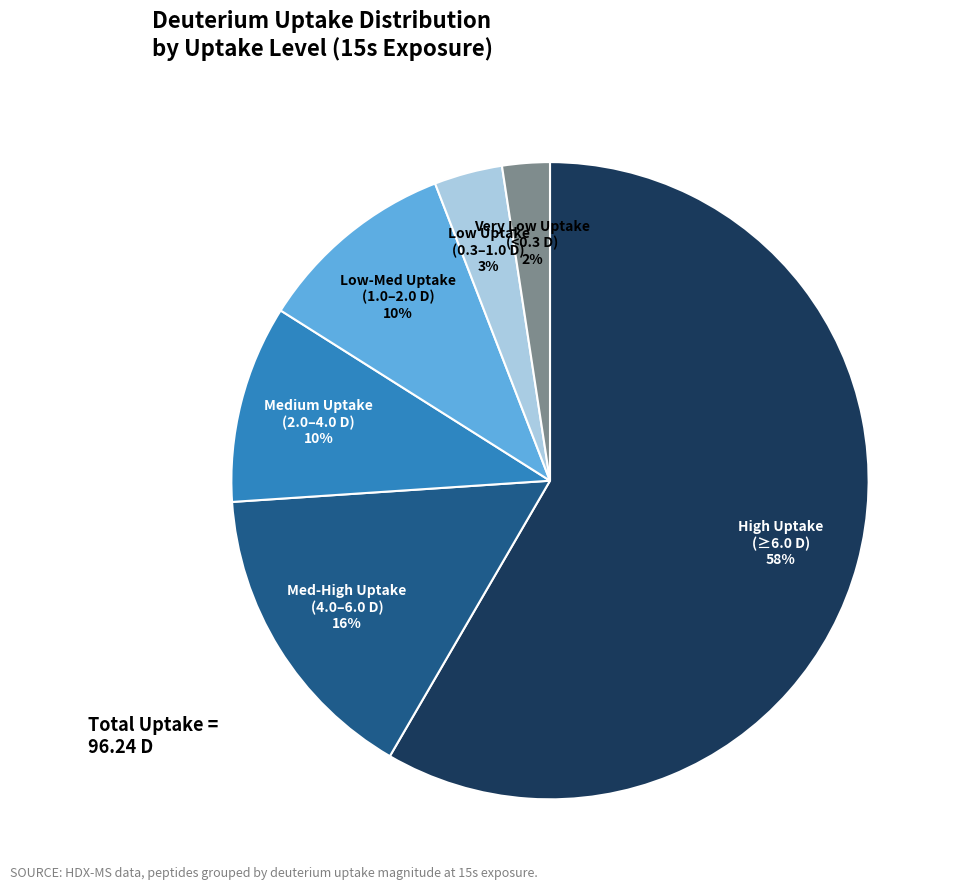

Is there any slice that represents more than half of the pie?

Yes